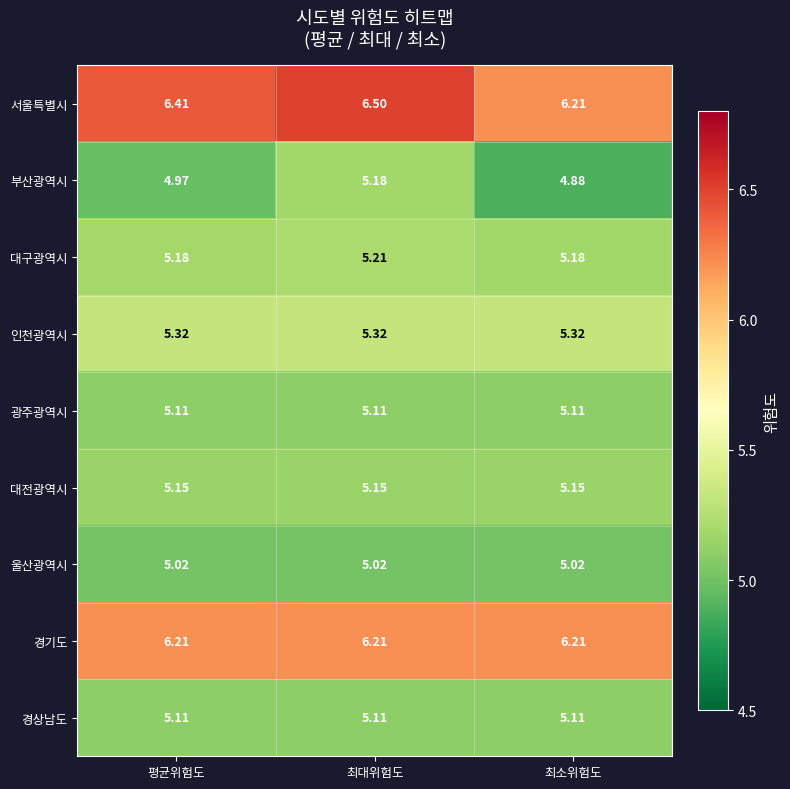

Which label corresponds to the largest value in the chart?

최대위험도